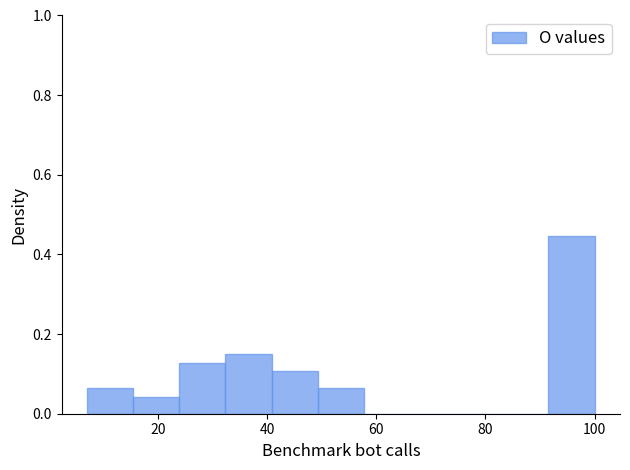

Which range on the x-axis has the tallest bar?

92 to 100